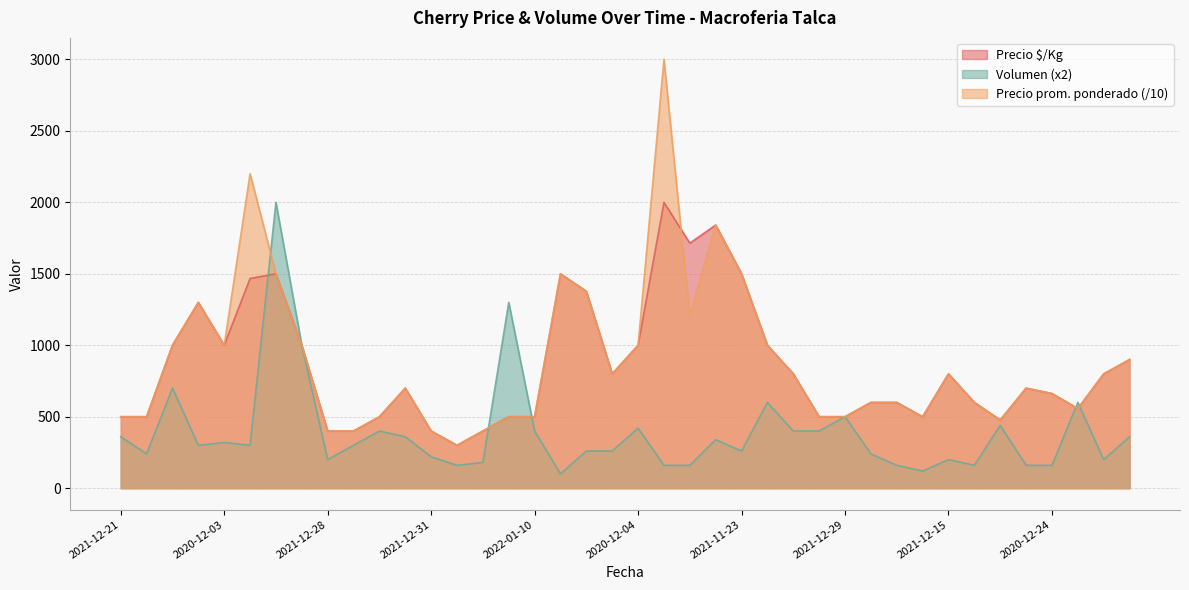

Which series has the largest range (max minus min)?

Precio prom. ponderado (/10)